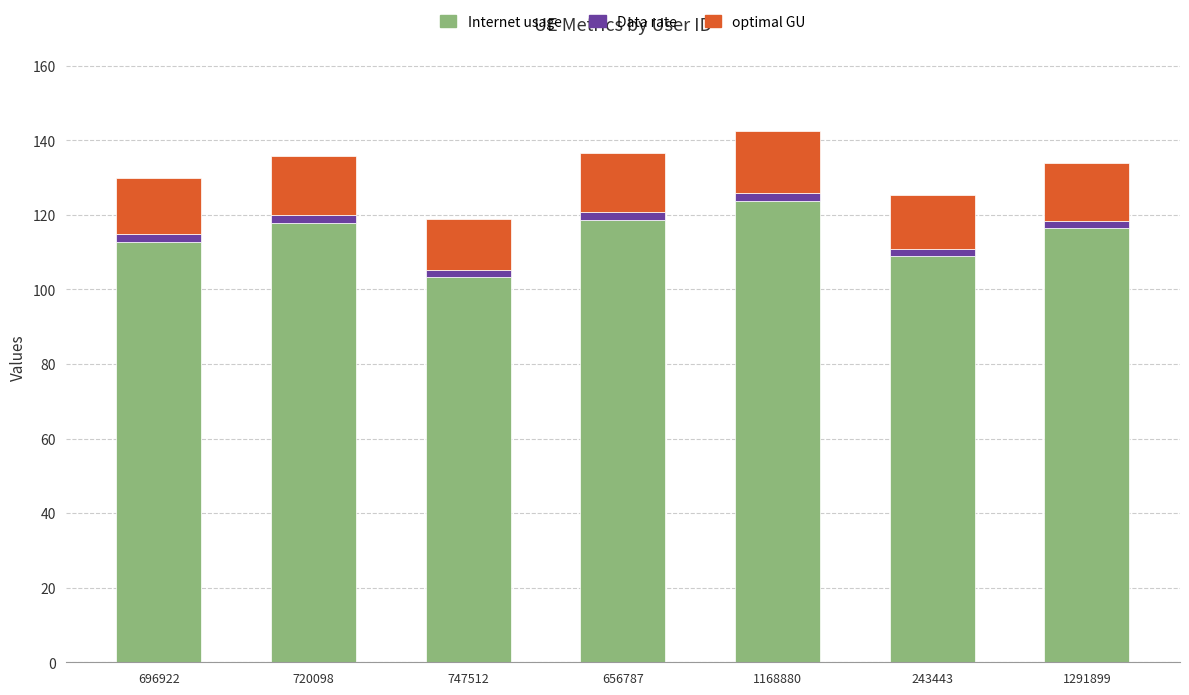

What is the average value of the Internet usage series?

114.5